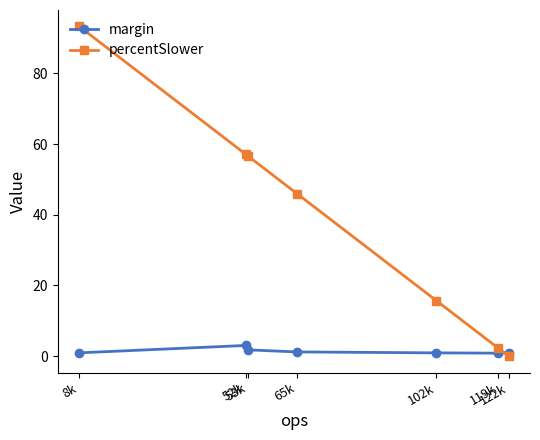

List the series in order of their overall mean, lowest first.

margin, percentSlower